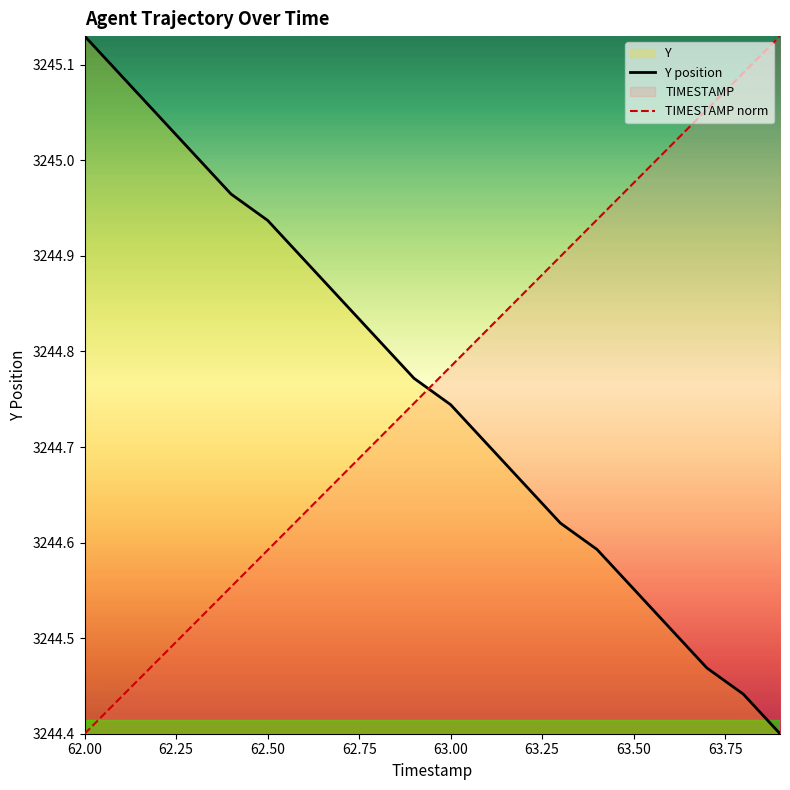

Which series changed the most between 62.8 and 63.3?

Y